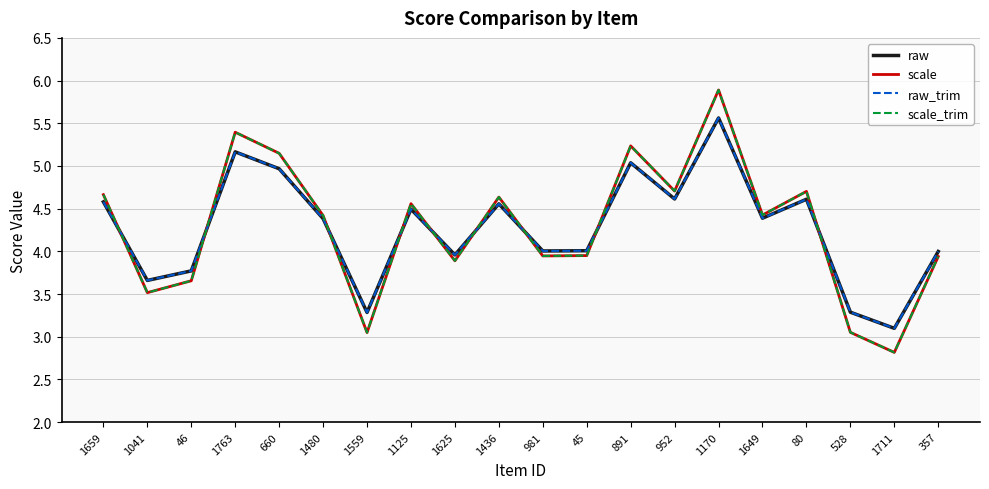

Does the chart have visible grid lines?

Yes